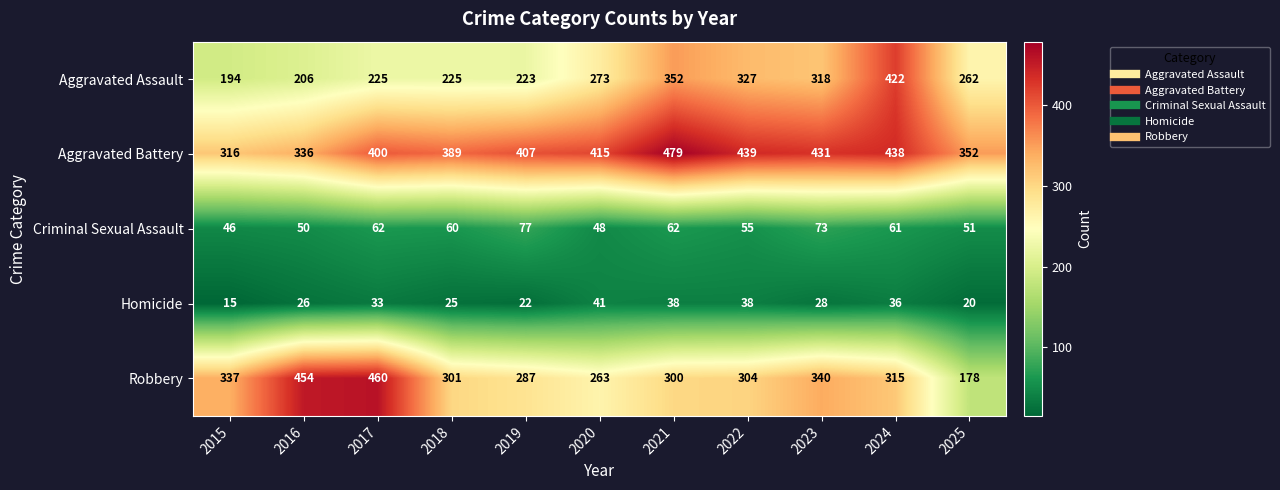

What is the sum of all Homicide values?

322